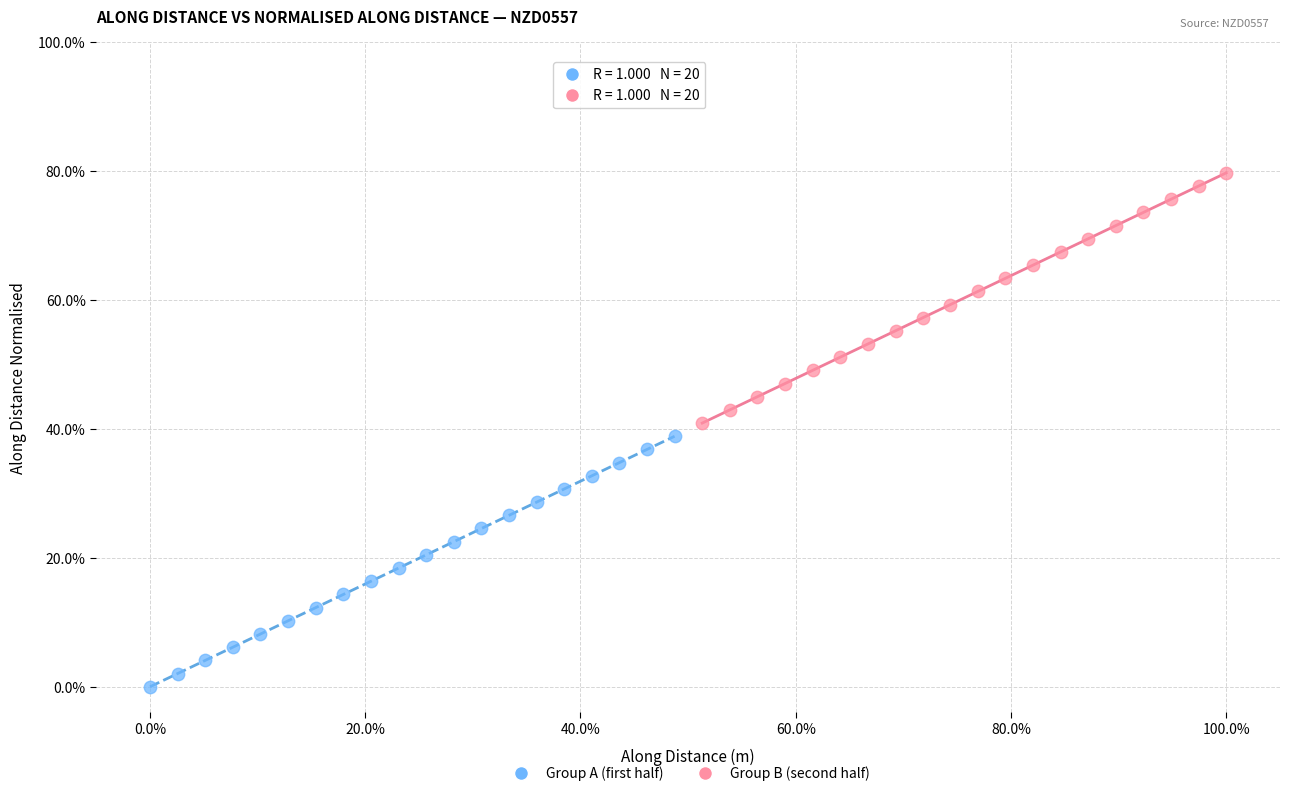

Which series has the widest spread of Y values?

Group A (first half)